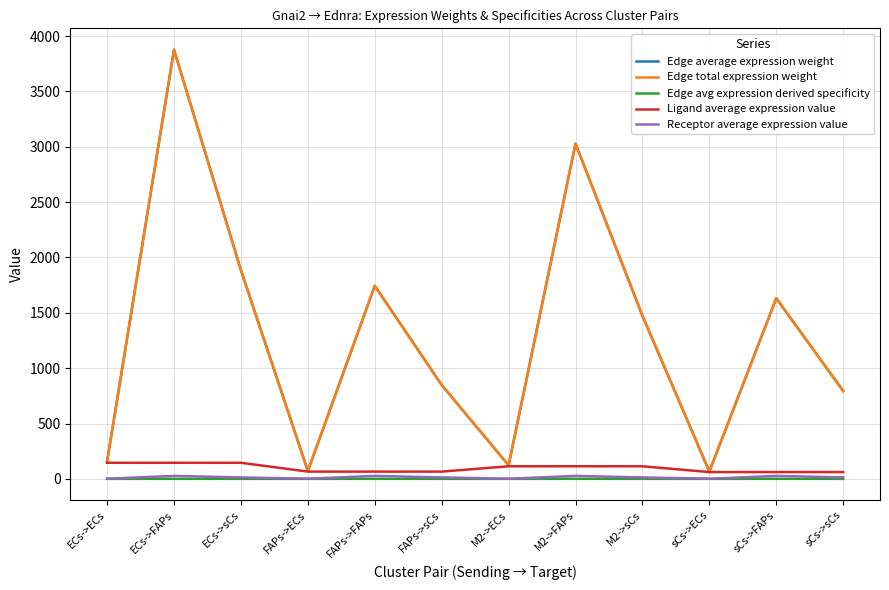

How many lines are shown in the chart?

5